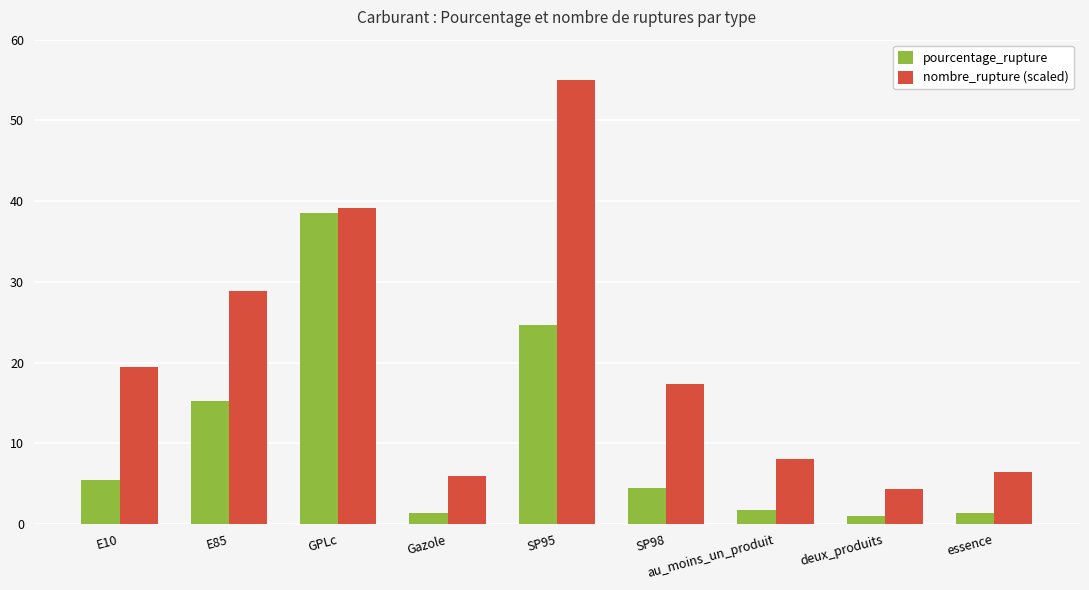

What is the label of the 7th bar from the left?

au_moins_un_produit